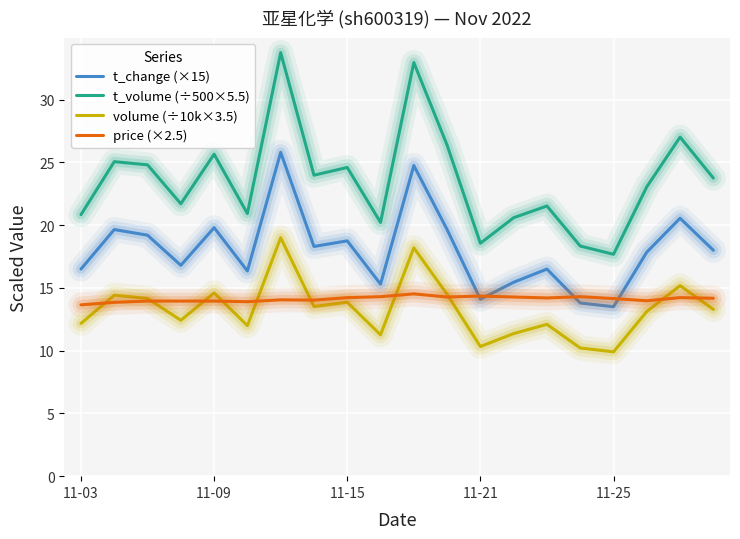

Which series has the largest total across all categories?

t_volume (÷500×5.5)